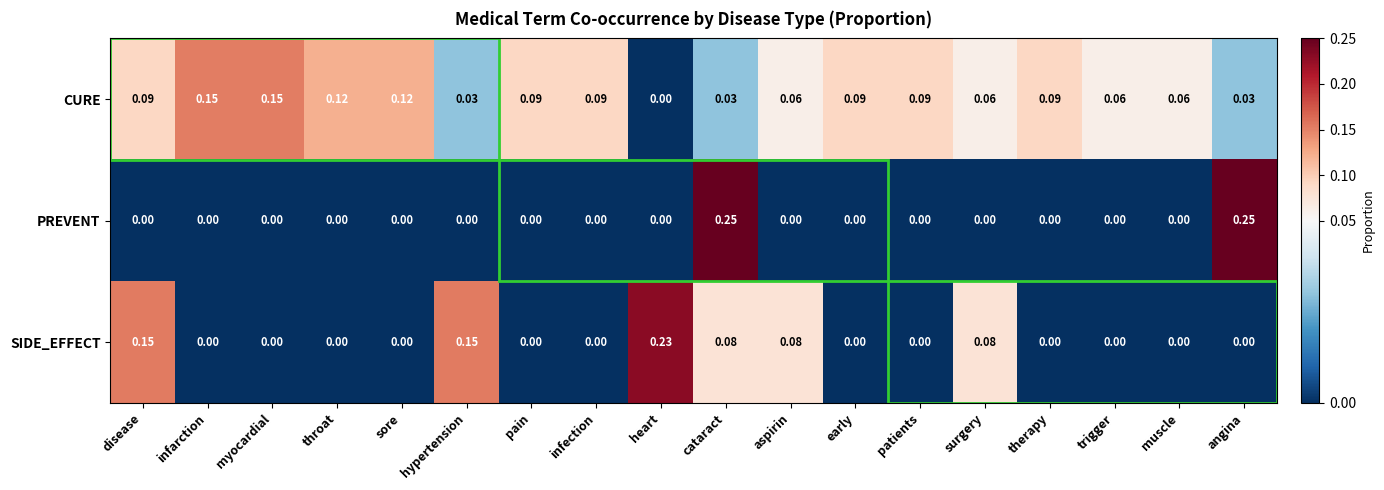

List the series in order of their overall mean, highest first.

CURE, SIDE_EFFECT, PREVENT